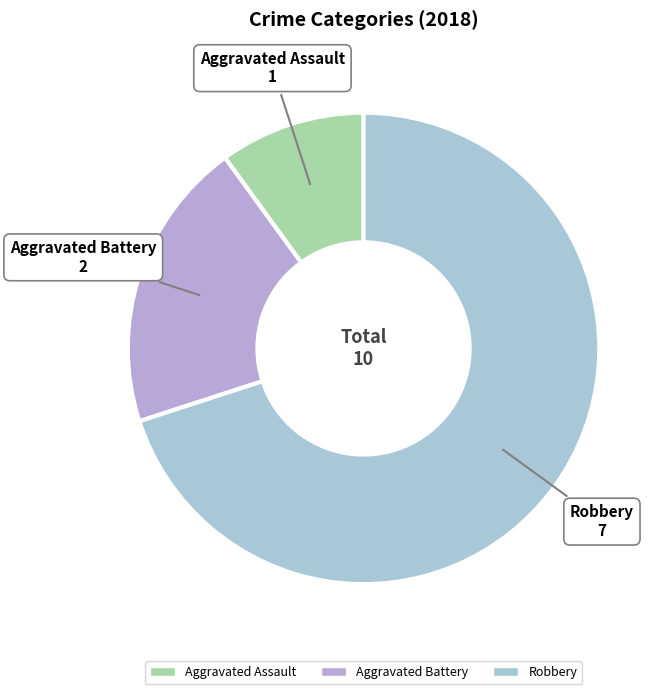

The Robbery slice represents 81% of the pie. True or false?

False